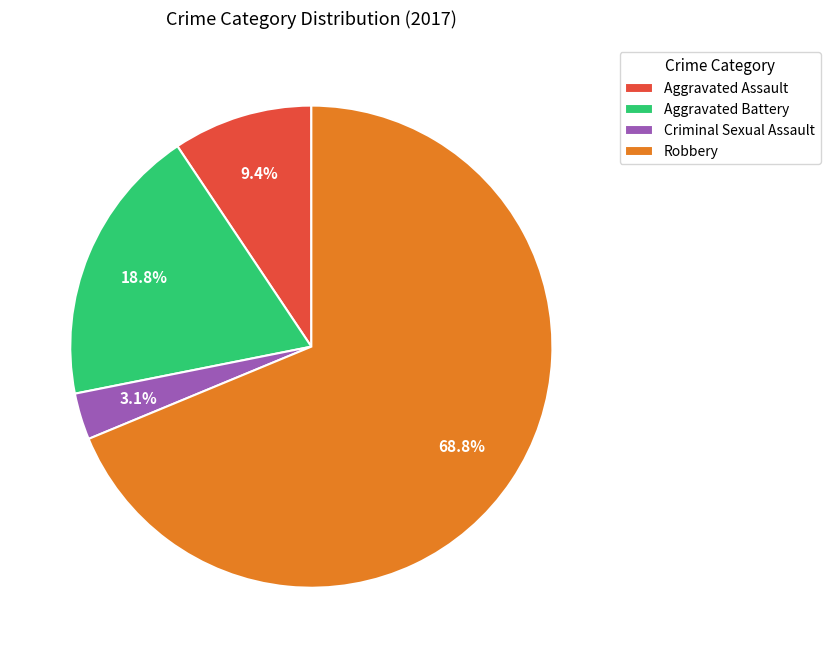

Which has a higher value, Aggravated Assault or Criminal Sexual Assault?

Aggravated Assault